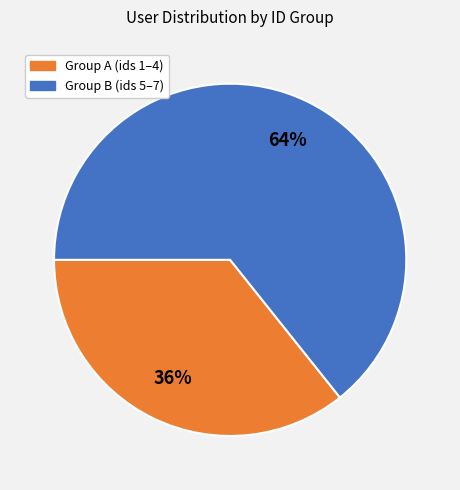

How many slices are in this pie chart?

2